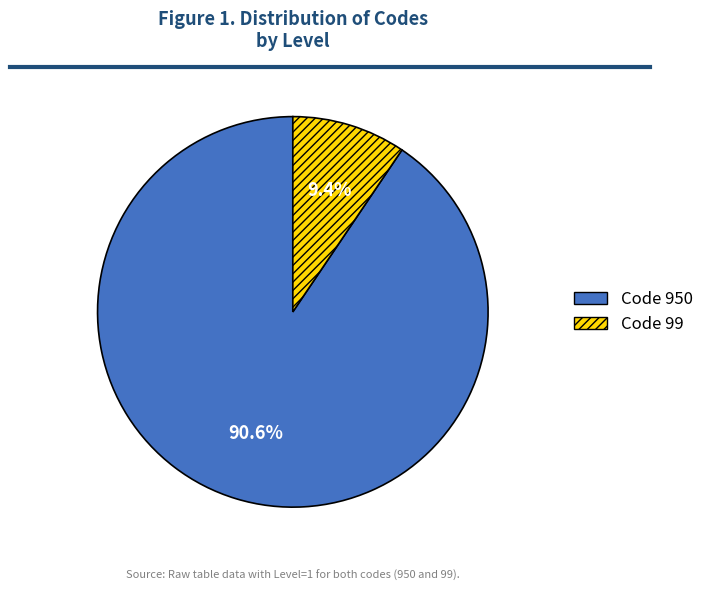

Is there any slice that represents more than half of the pie?

Yes